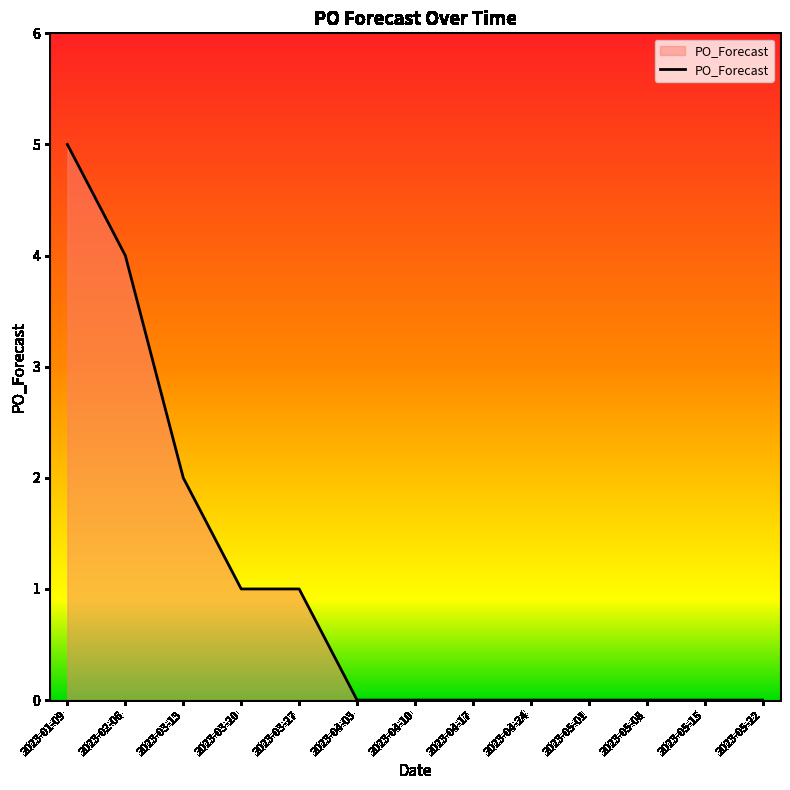

What is the average value?

1